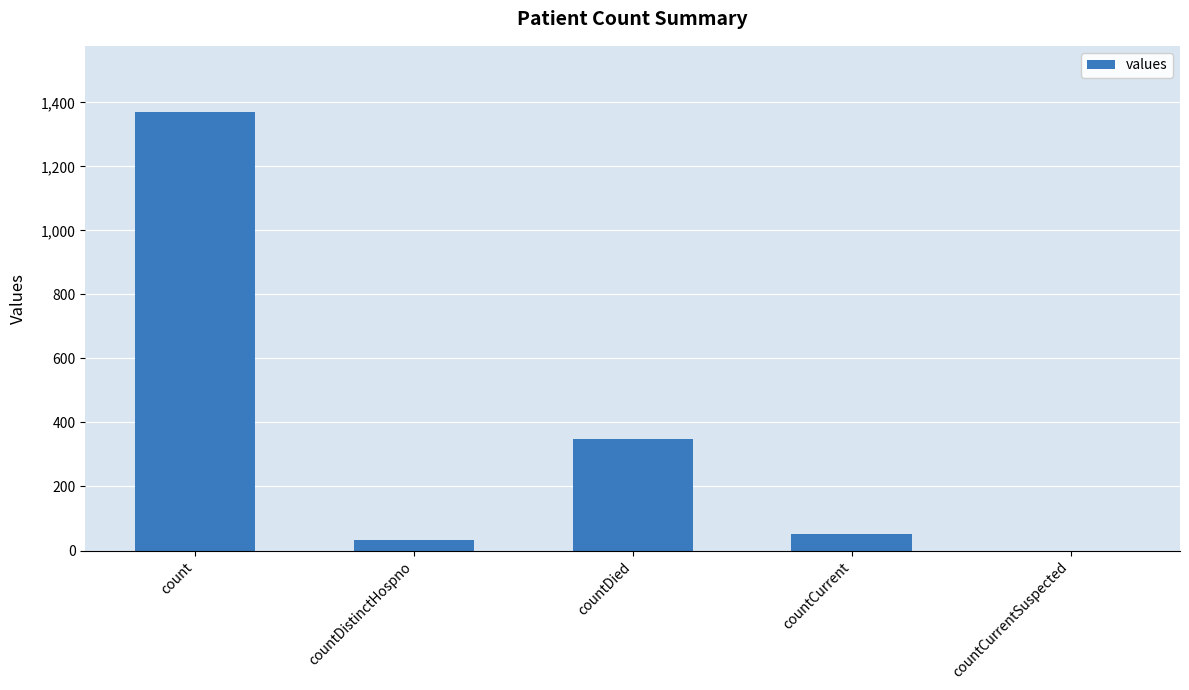

Which has a higher value, countDistinctHospno or countDied?

countDied